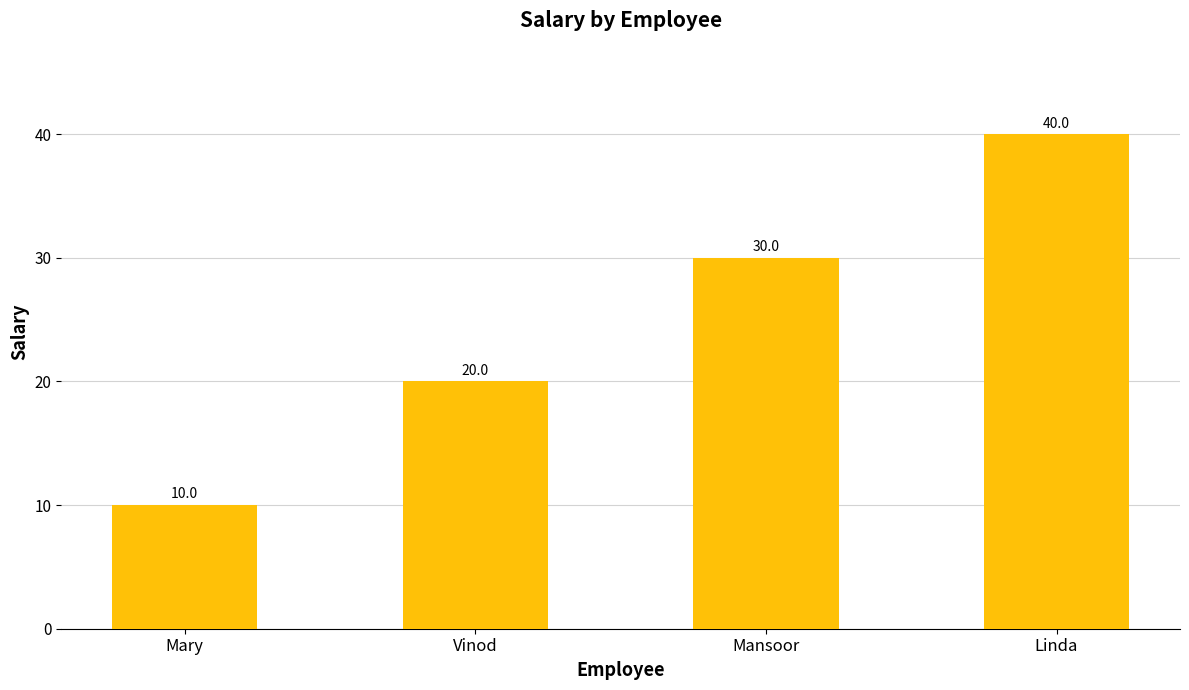

What is the change in value from Mary to Linda?

+30